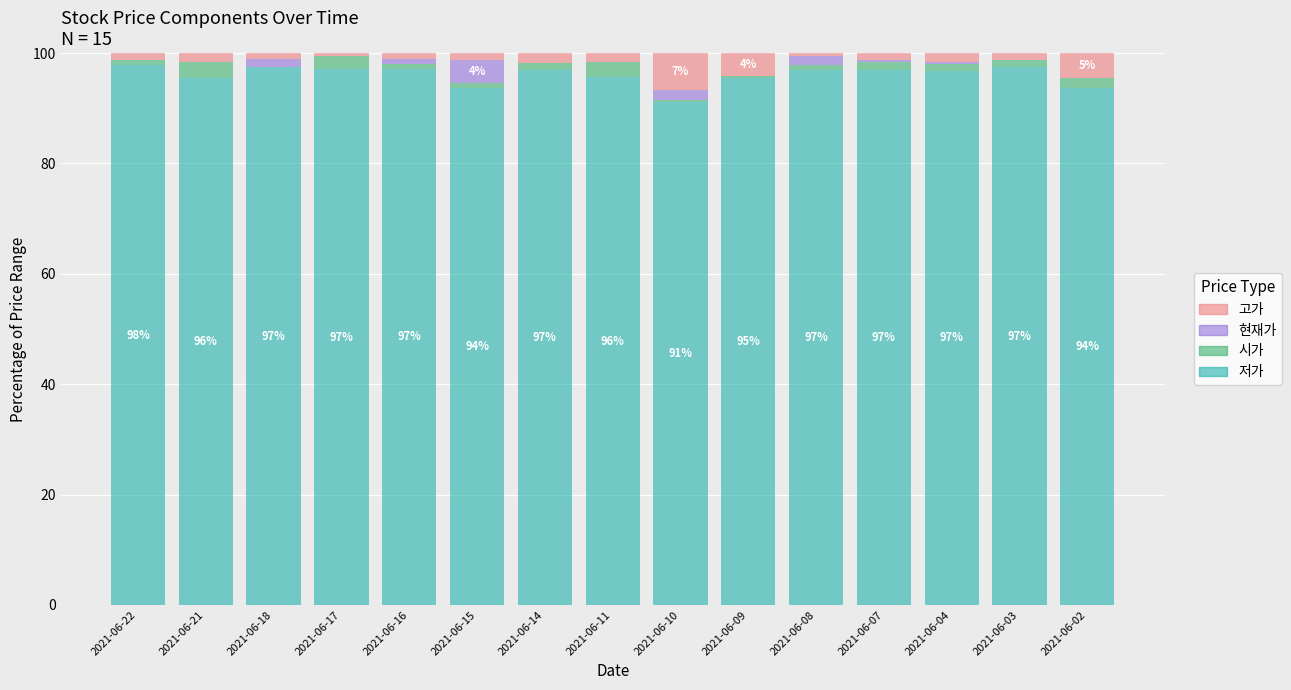

What is the maximum value for 저가?

97.8